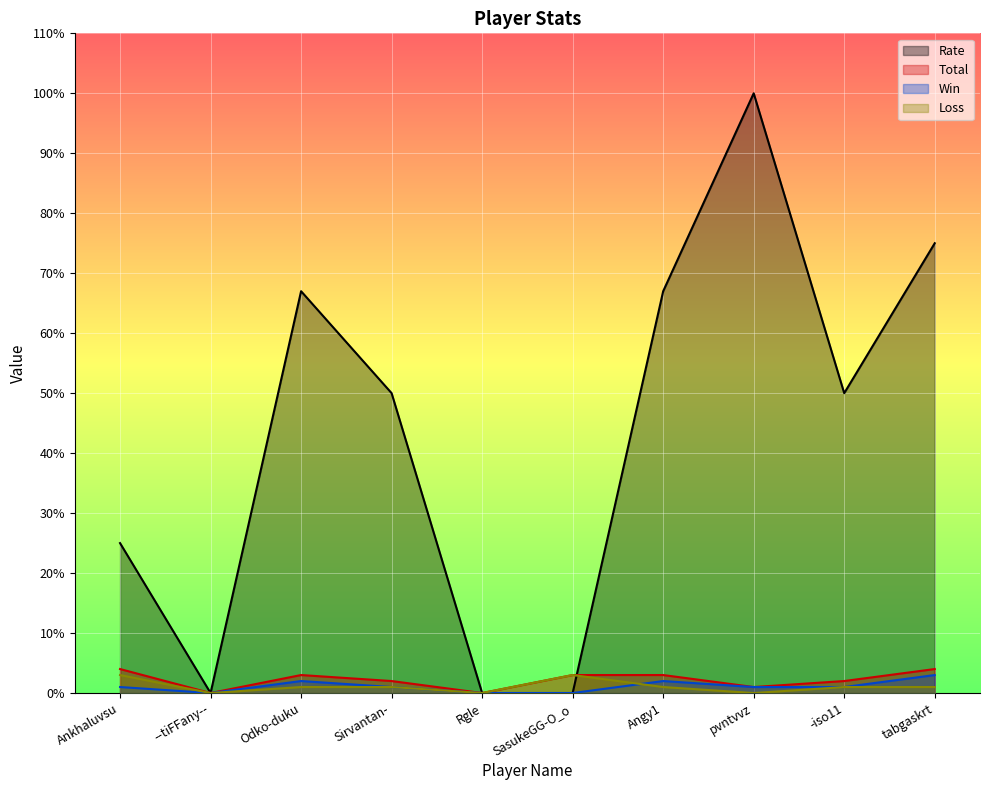

What is the sum of all Total values?

22